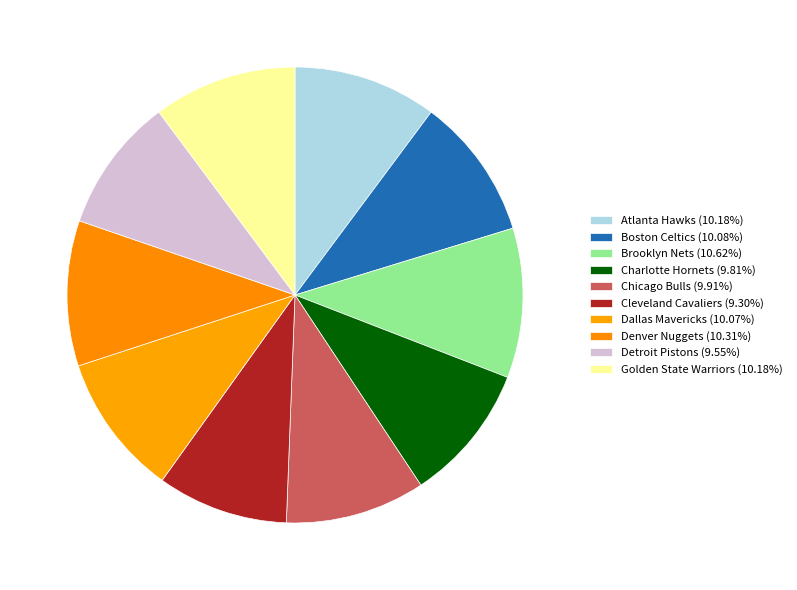

What is the smallest slice in the pie chart?

Cleveland Cavaliers